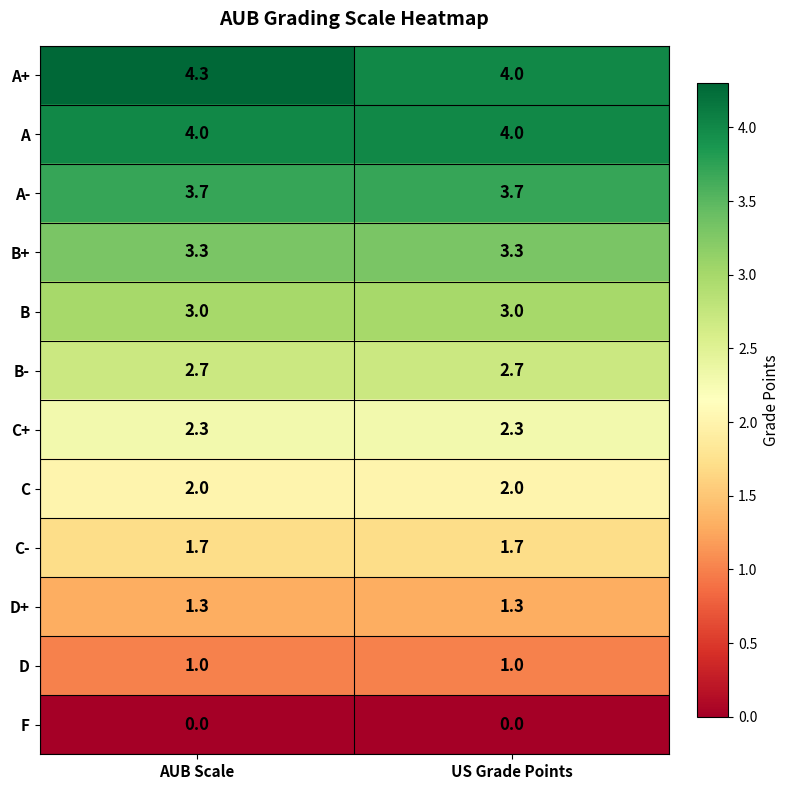

What is the spread (max minus min) of values at AUB Scale?

4.3